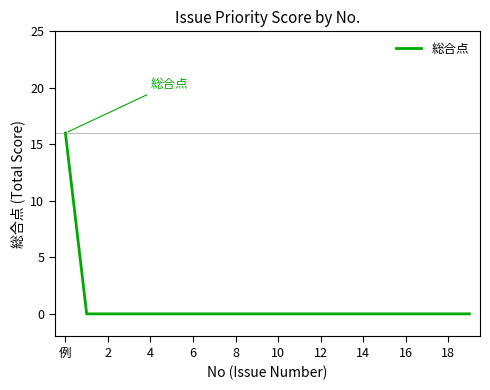

What is the difference between the maximum and minimum values?

16